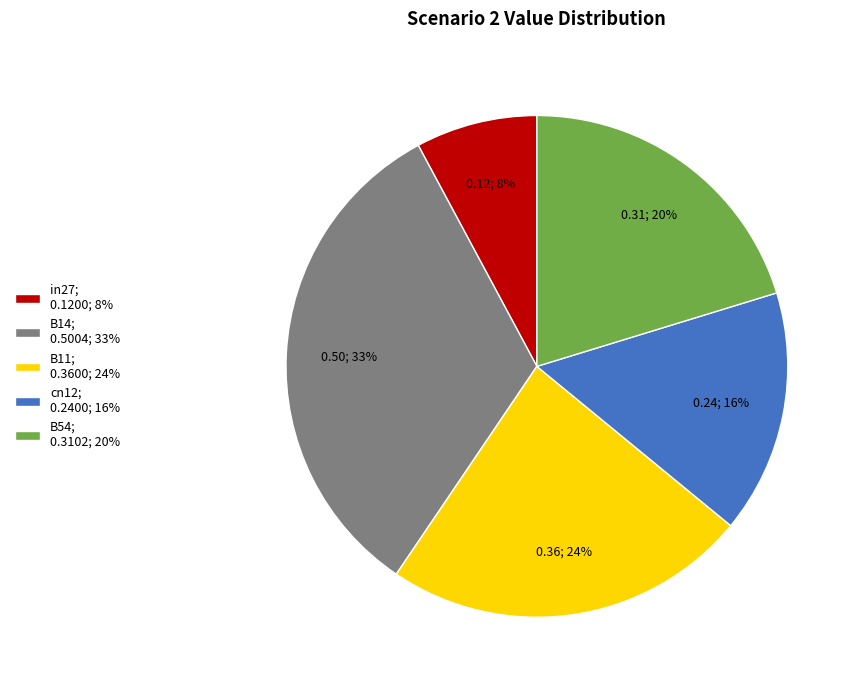

Which slice is the largest?

B14